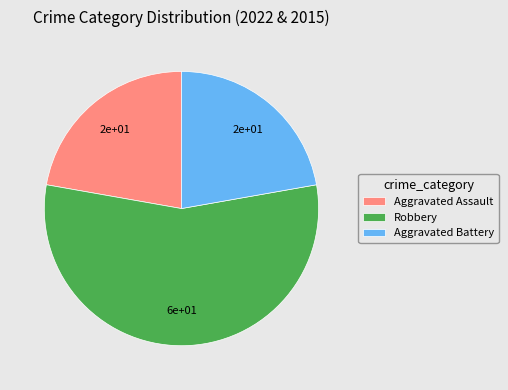

What is the largest slice in the pie chart?

Robbery